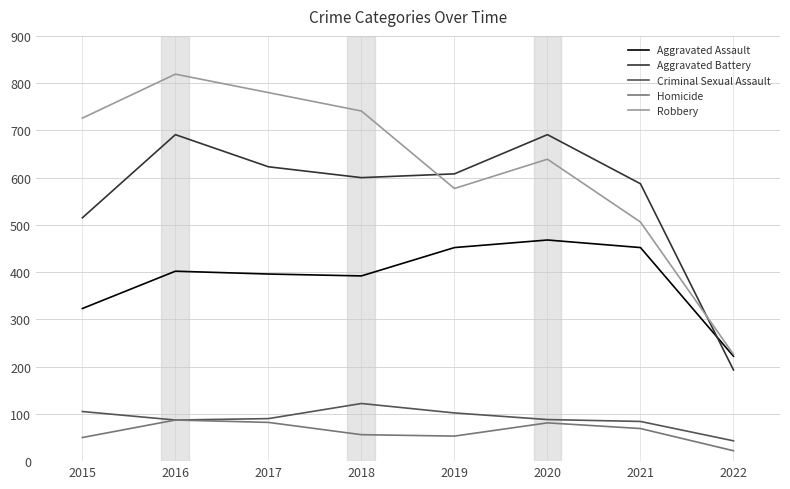

Is the value of Homicide at 2017 greater than the value of Aggravated Battery at 2016?

No